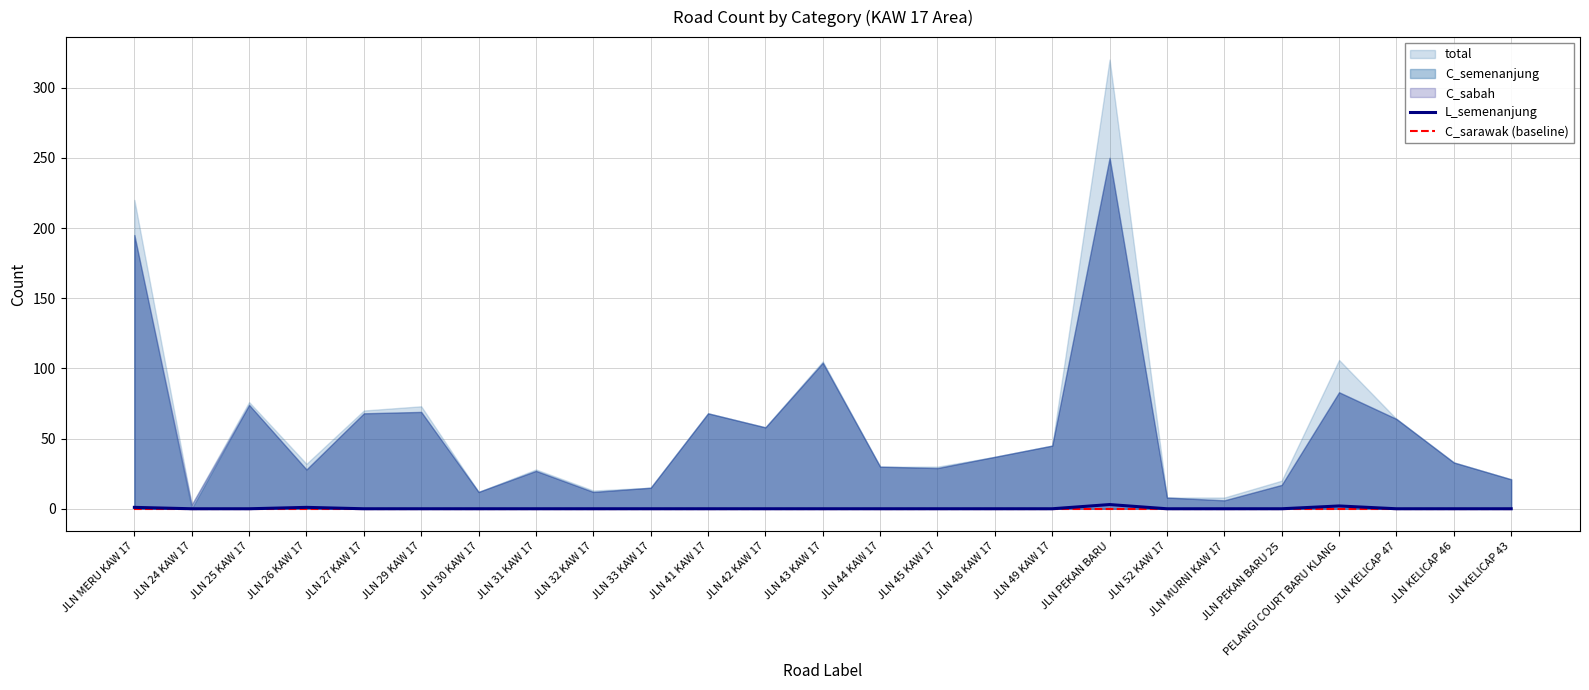

True or false: C_sarawak (baseline) and L_semenanjung cross at least once.

False